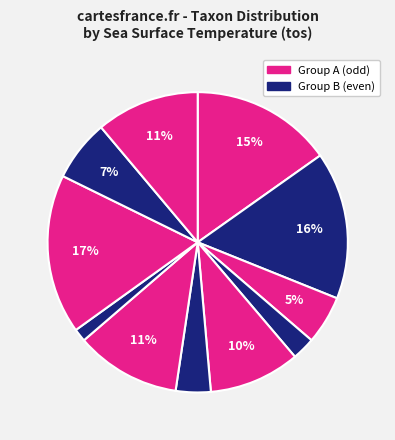

How many slices are in this pie chart?

11